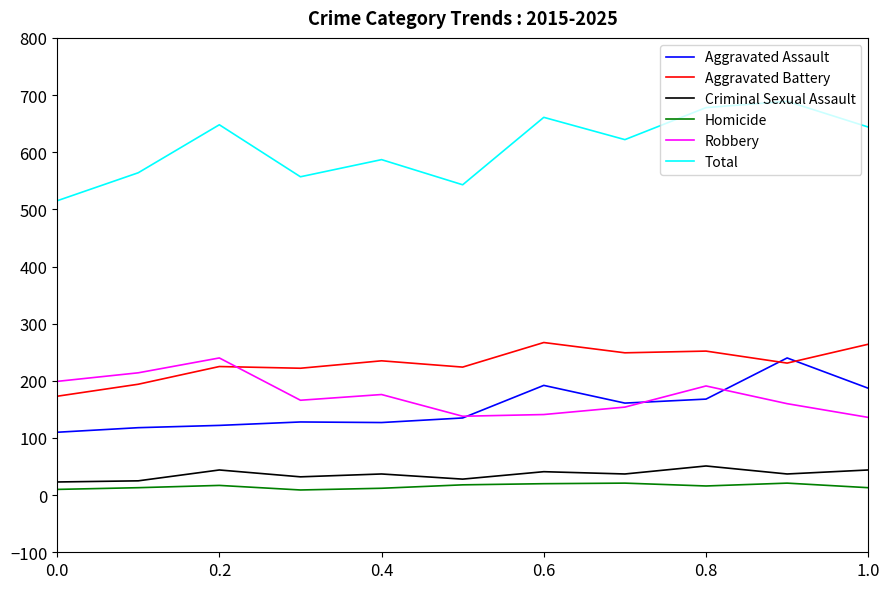

What is the minimum value for Criminal Sexual Assault?

23